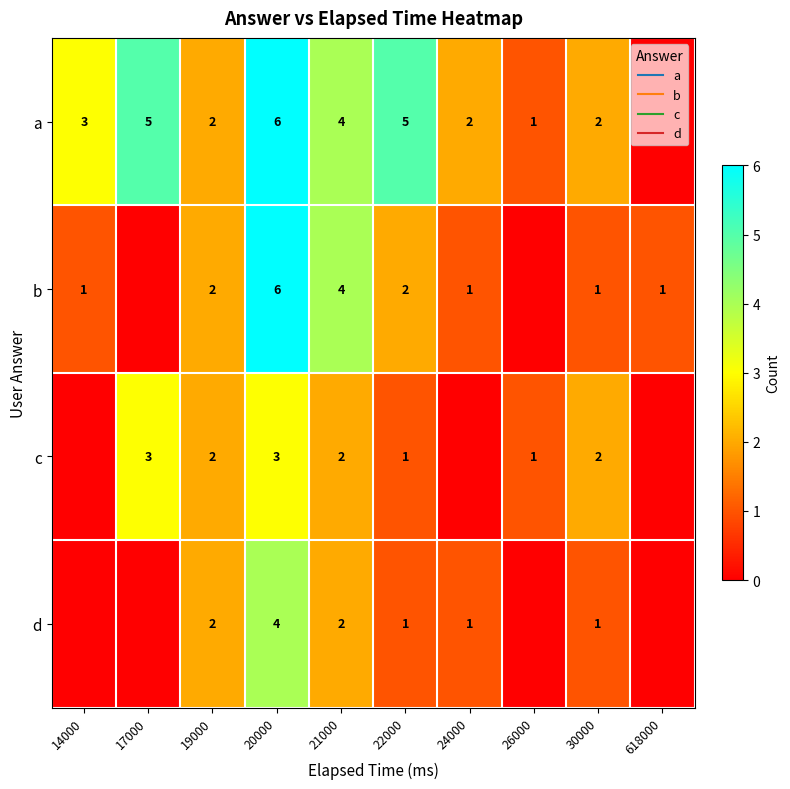

Rank the series by their maximum value, from lowest to highest.

c, d, a, b